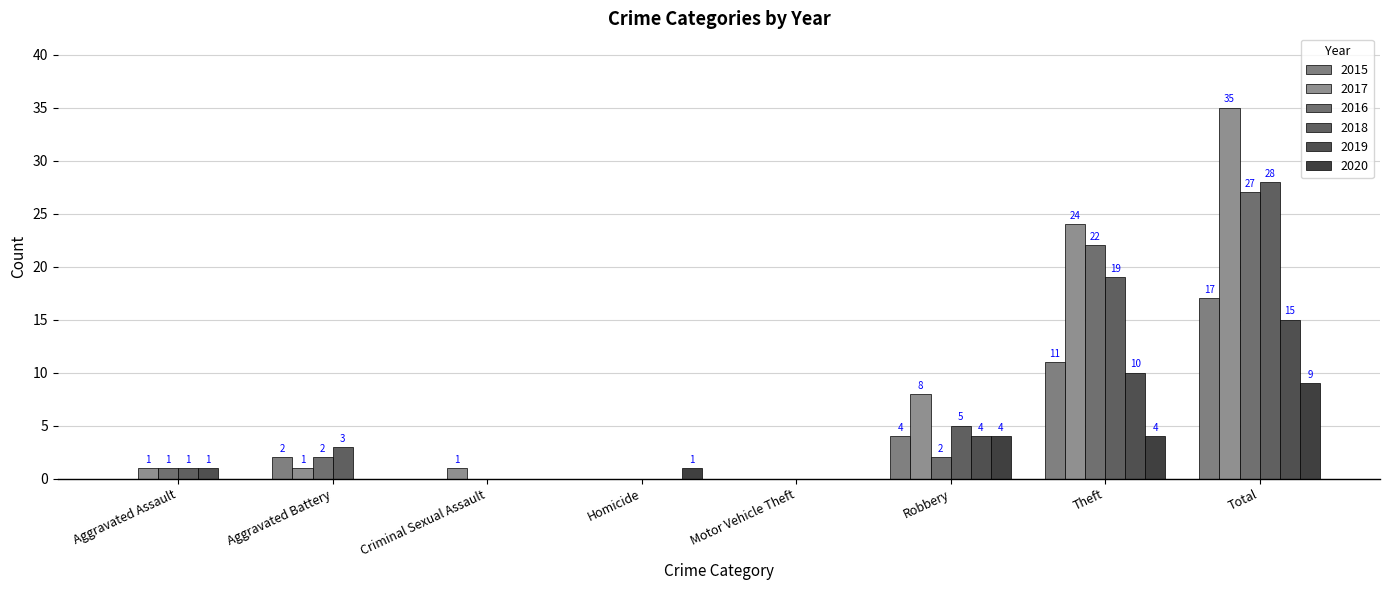

How many groups of bars are there?

8